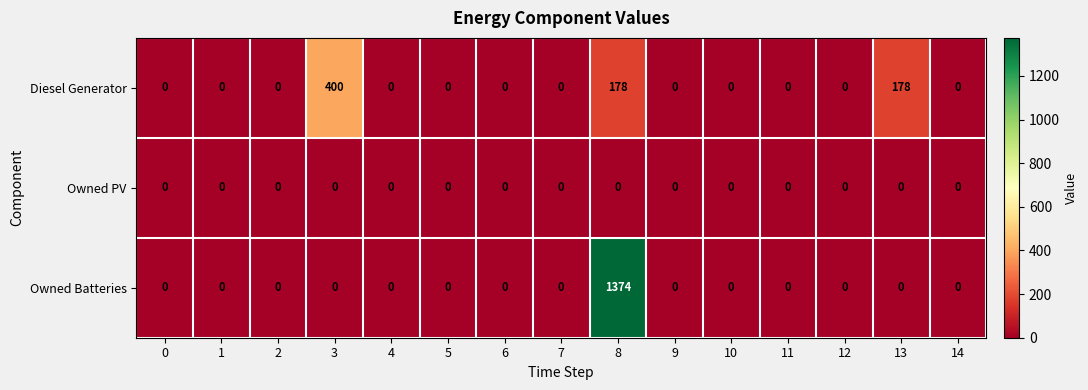

What is the average value of the Diesel Generator series?

50